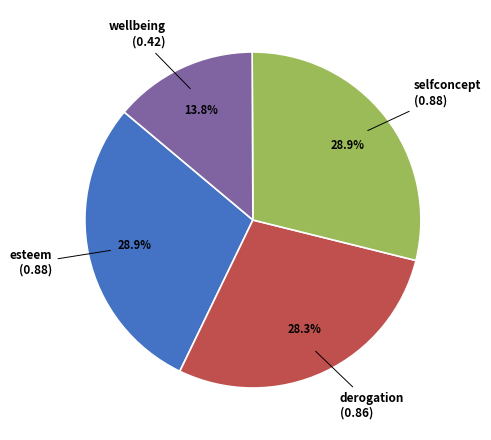

Which has a higher value, wellbeing or derogation?

derogation